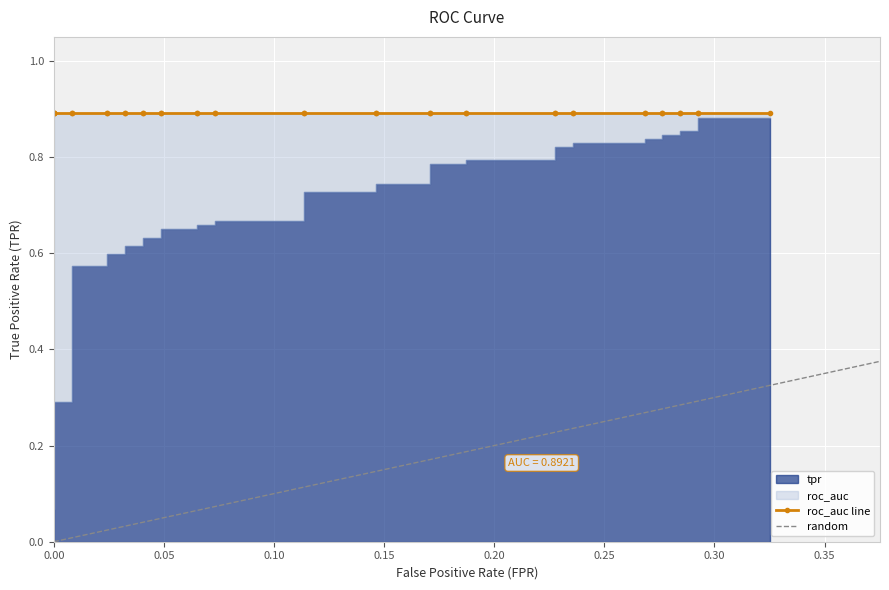

What is the highest value of the tpr series?

0.9